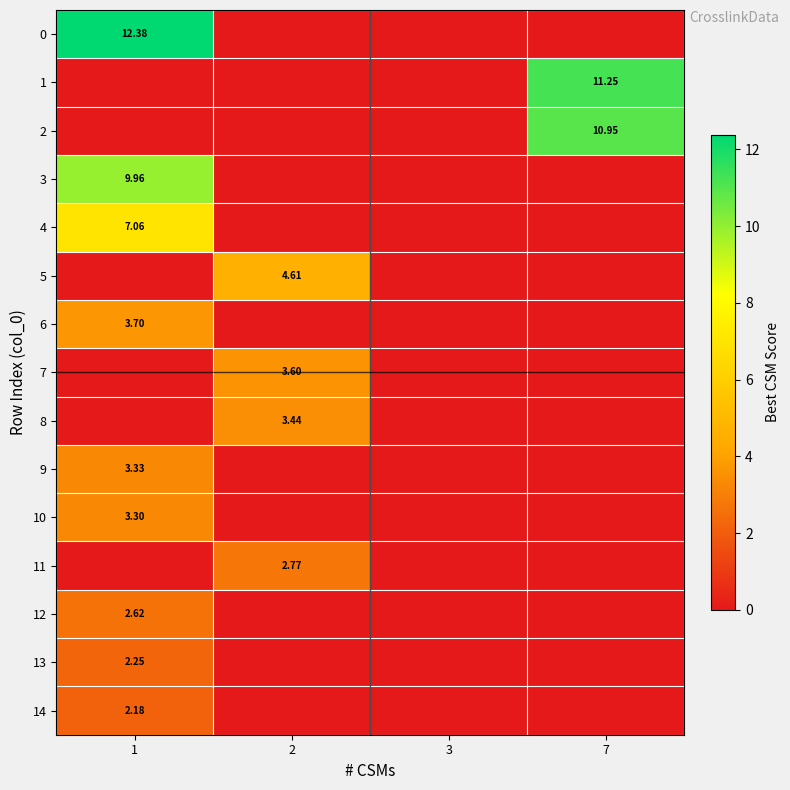

The 0 series shows 0.0 at 3. True or false?

True